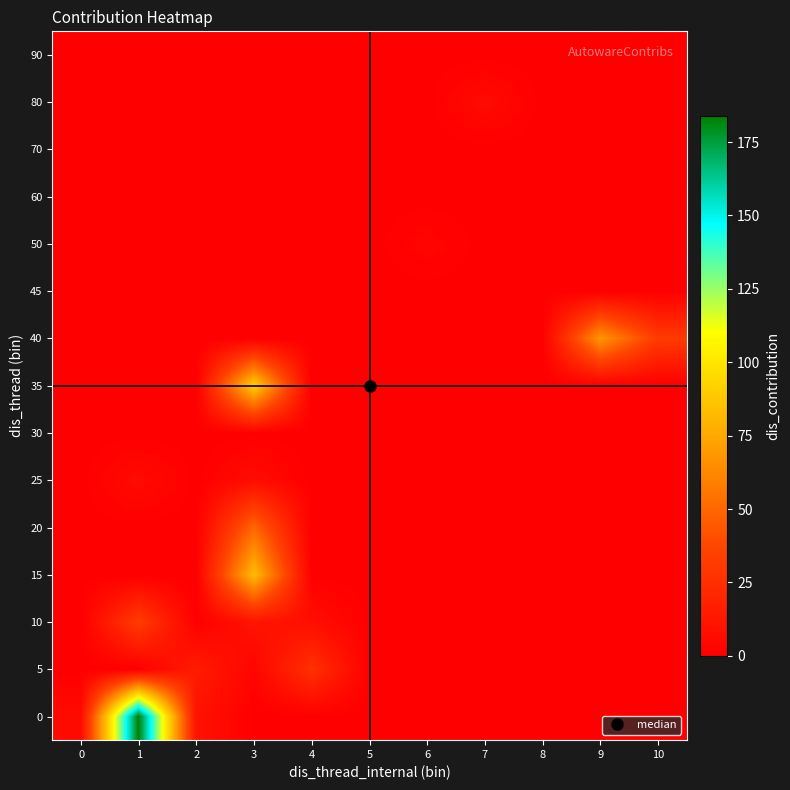

Count the number of categories in the chart.

11